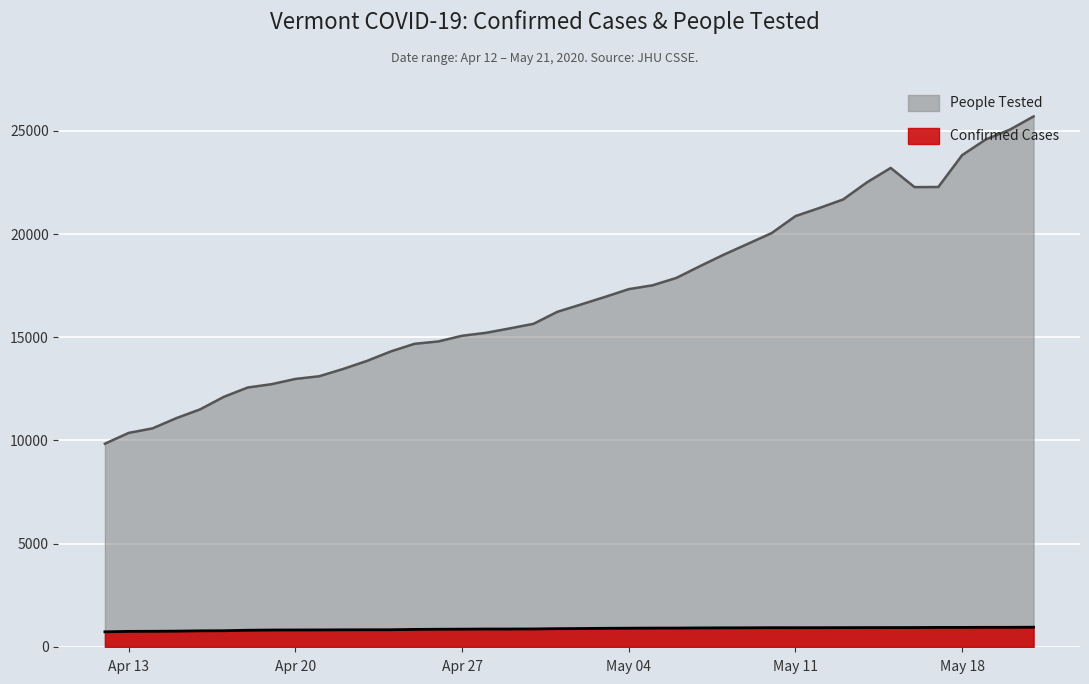

True or false: People_Tested and Confirmed cross at least once.

False